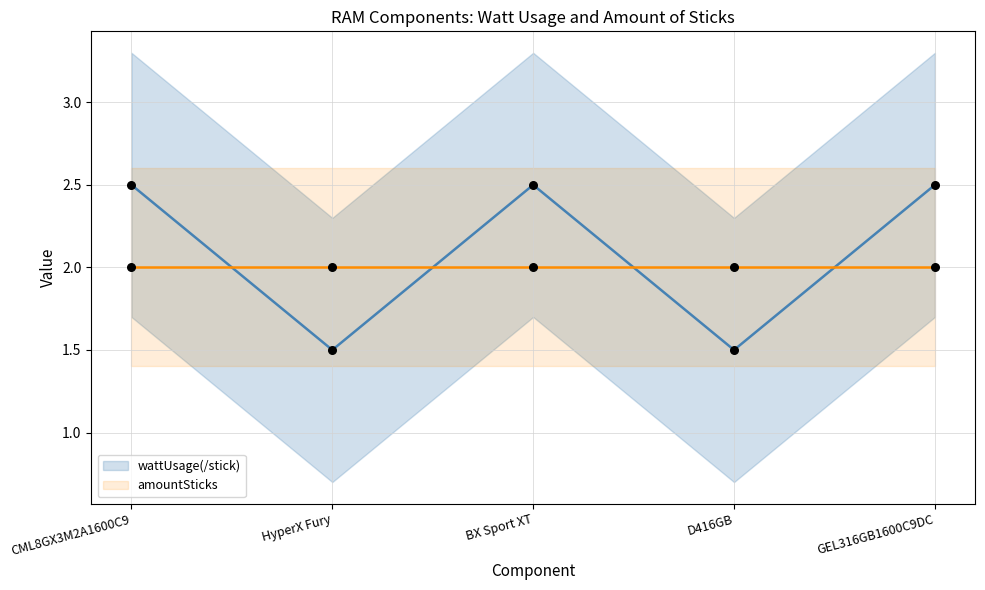

What is the ratio of the value at BX Sport XT to the value at D416GB?

1.7